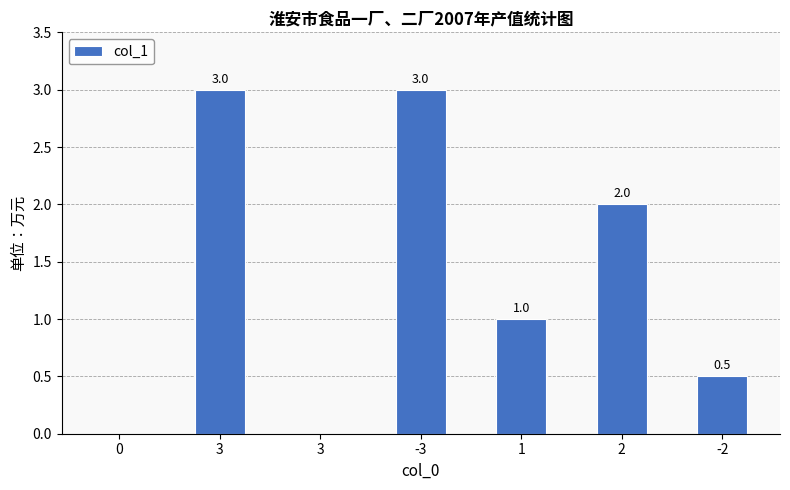

Reading left to right, list all the values displayed in this chart.

0=0.0	3=3.0	3=0.0	-3=3.0	1=1.0	2=2.0	-2=0.5